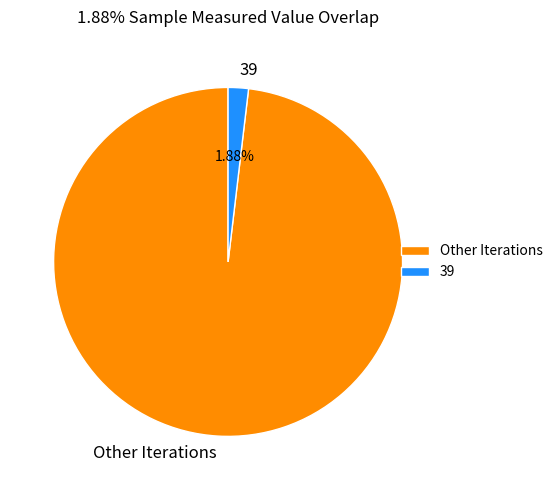

Which has a higher value, Other Iterations or 39?

Other Iterations